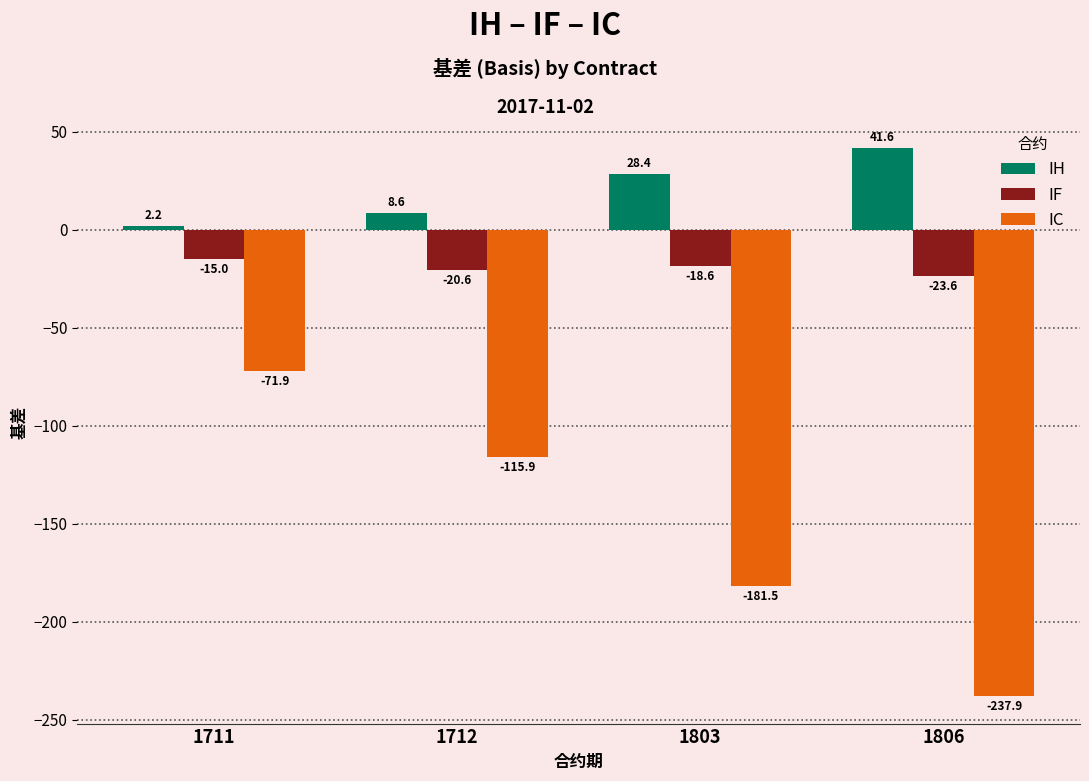

Reading left to right, list all the values displayed in this chart.

IH: 2.2	8.6	28.4	41.6
IF: -15.0	-20.6	-18.6	-23.6
IC: -71.9	-115.9	-181.5	-237.9